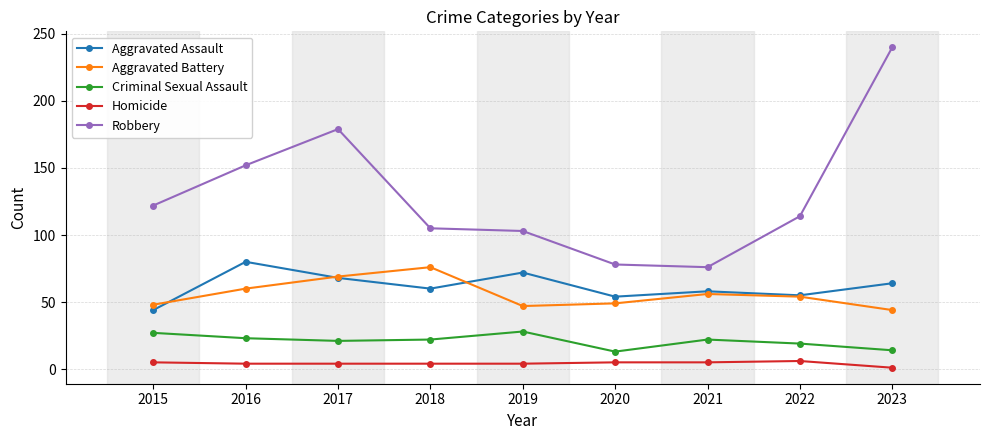

What is the average value of the Criminal Sexual Assault series?

21